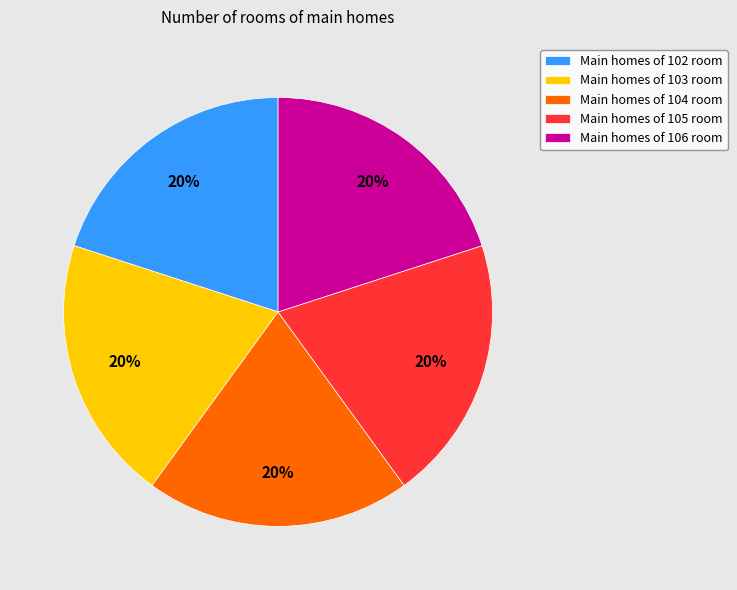

How many slices are in this pie chart?

5